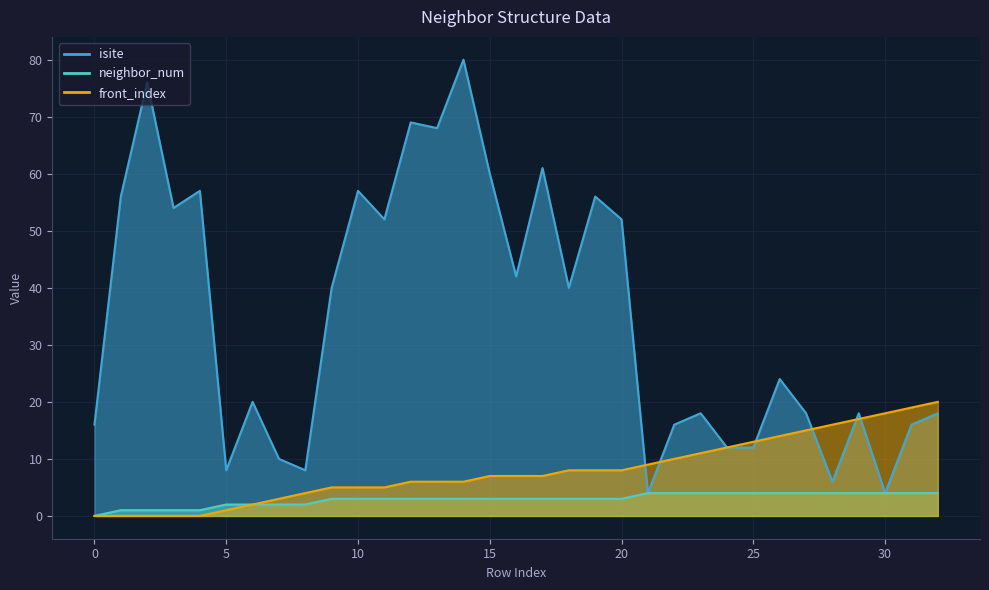

Is the value of front_index at 31 greater than the value of neighbor_num at 31?

Yes